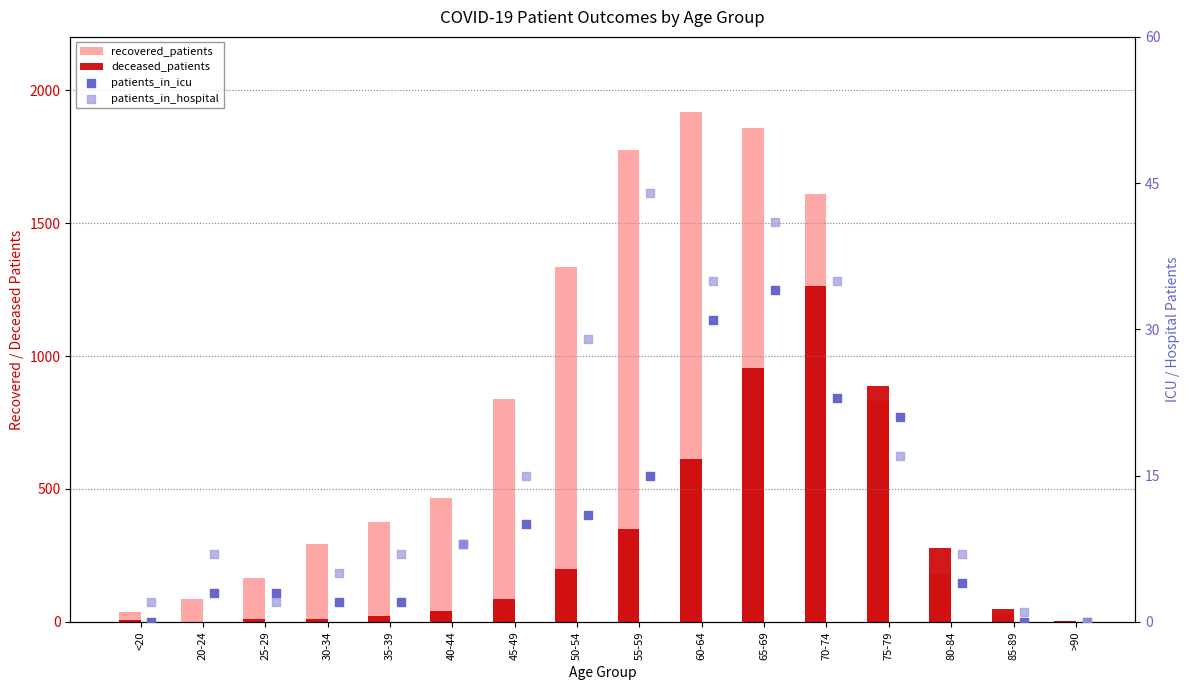

Is the value of patients_in_icu at 80-84 greater than the value of deceased_patients at 60-64?

No